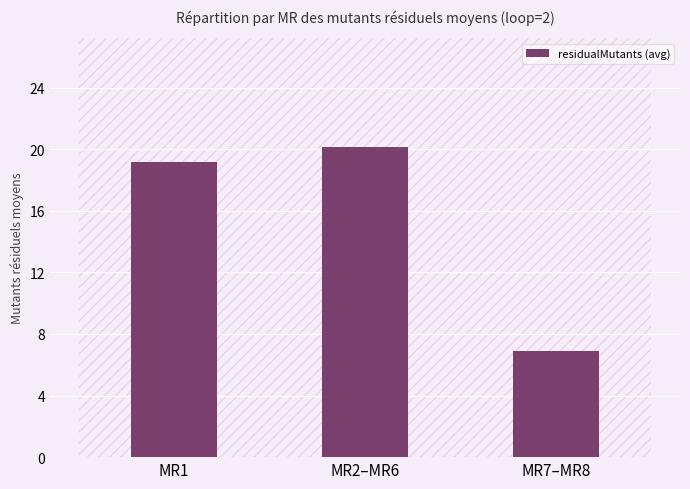

List the labels in order of value, largest first.

MR2–MR6, MR1, MR7–MR8